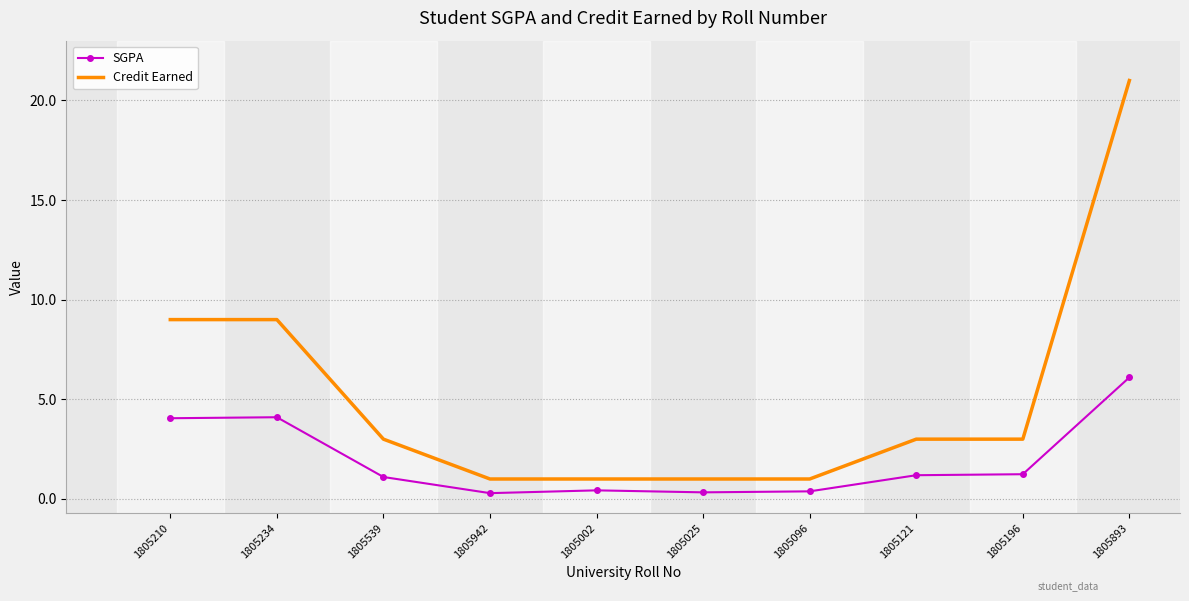

Which series has the largest total across all categories?

Credit Earned